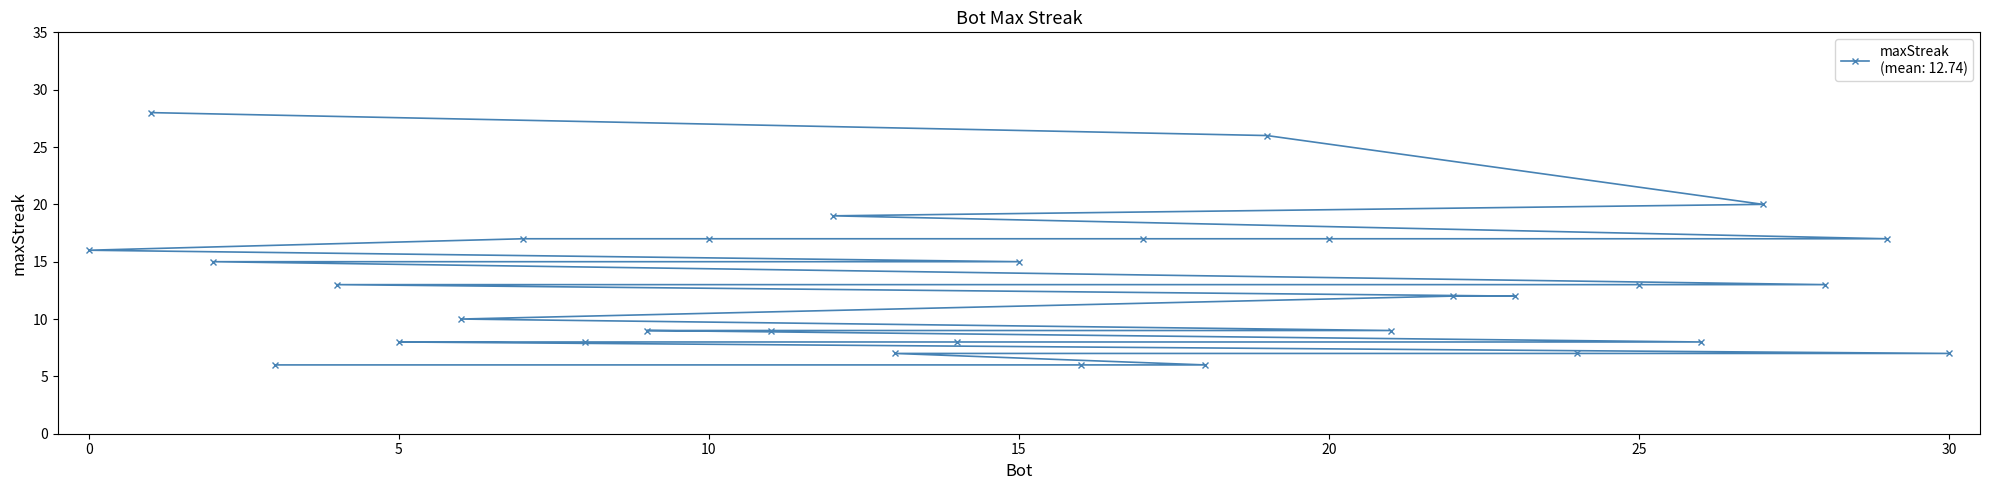

Where is the data nearest to the value 17?

29